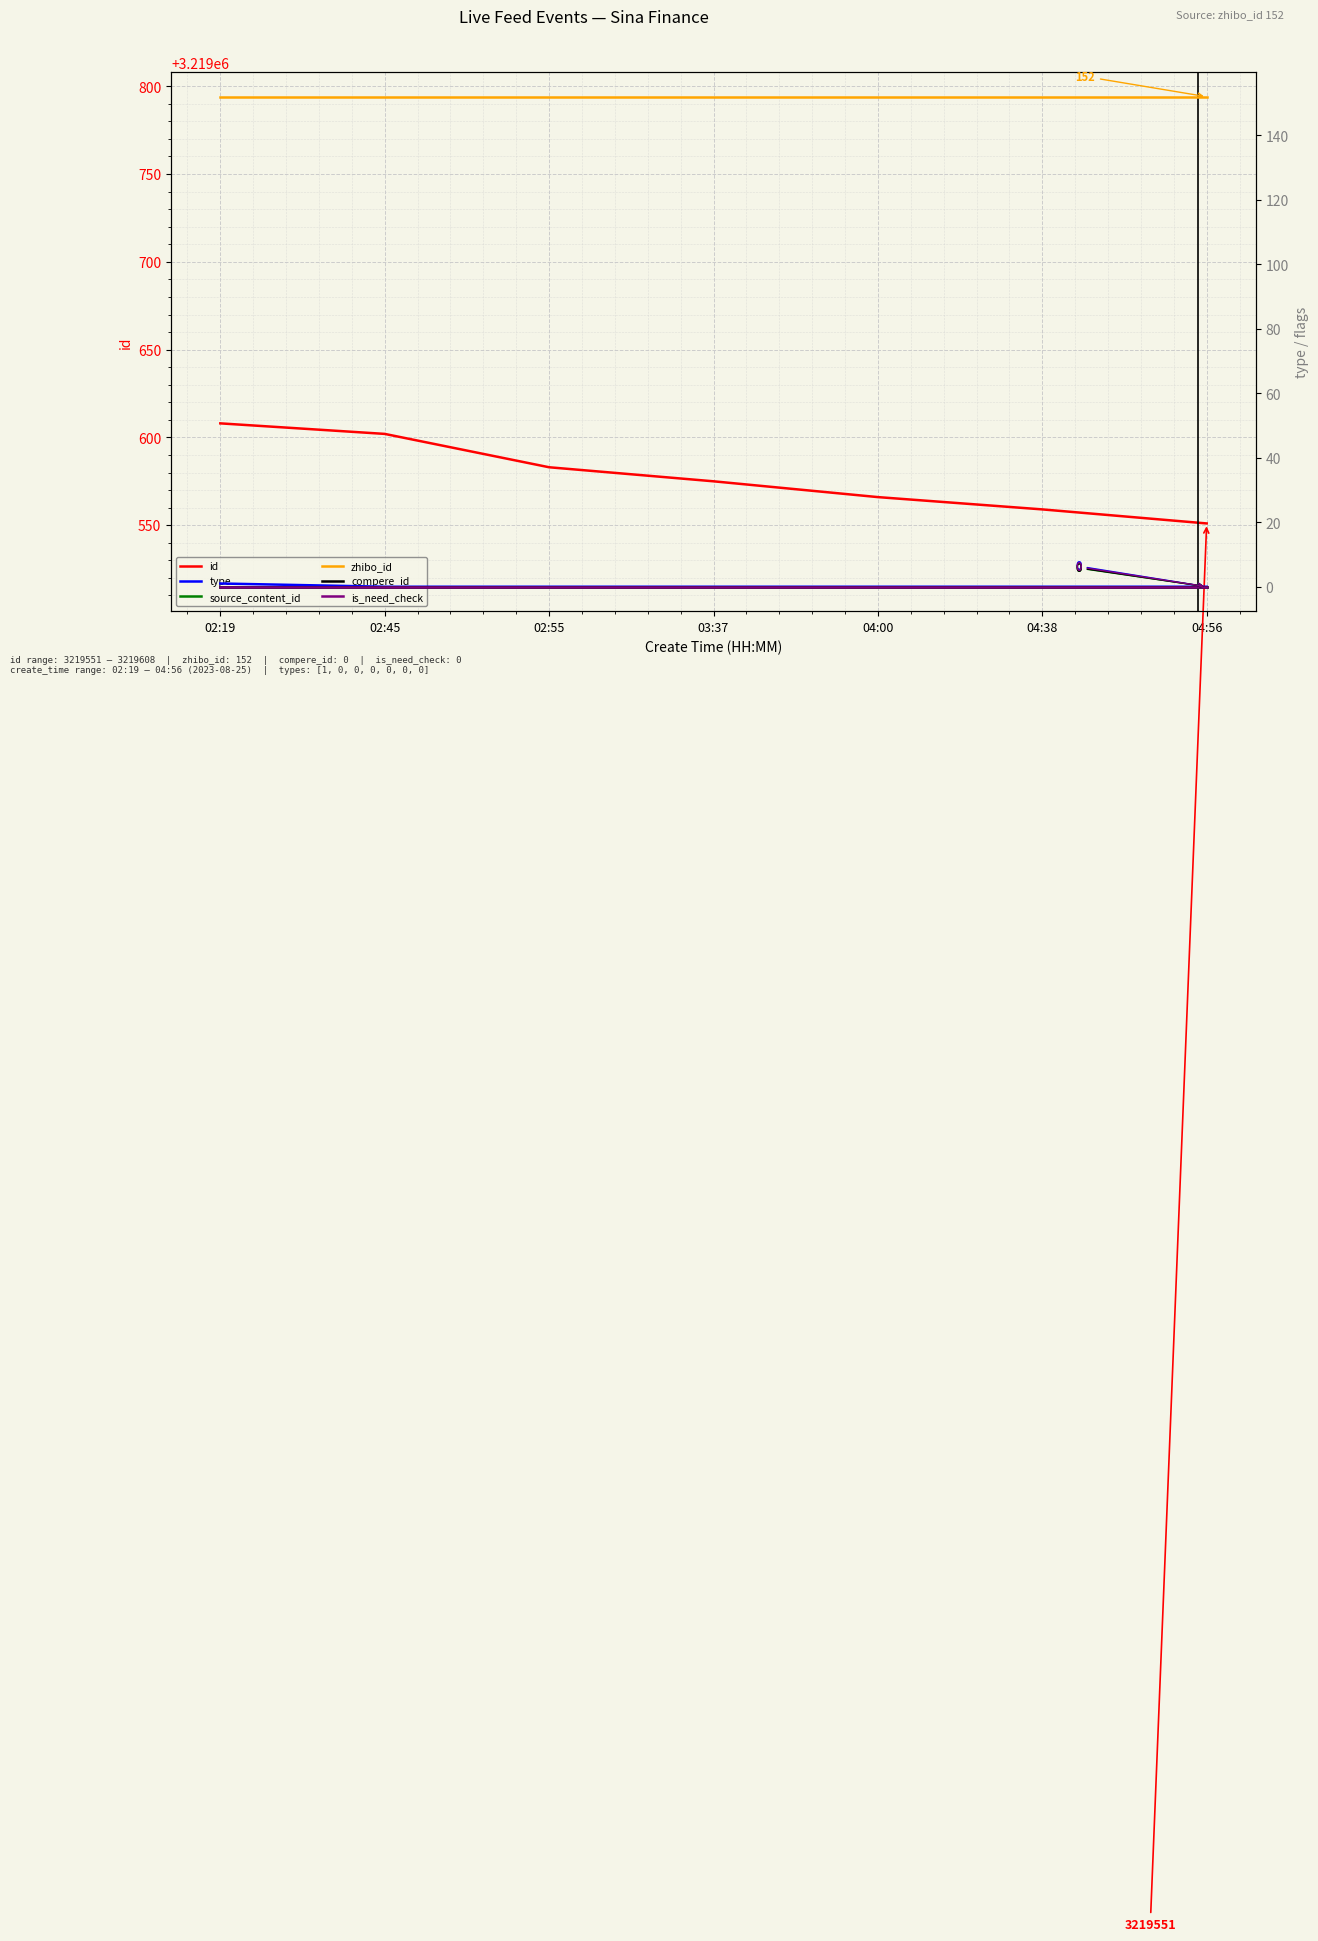

True or false: id has a value of 3219559 at 04:38.

True